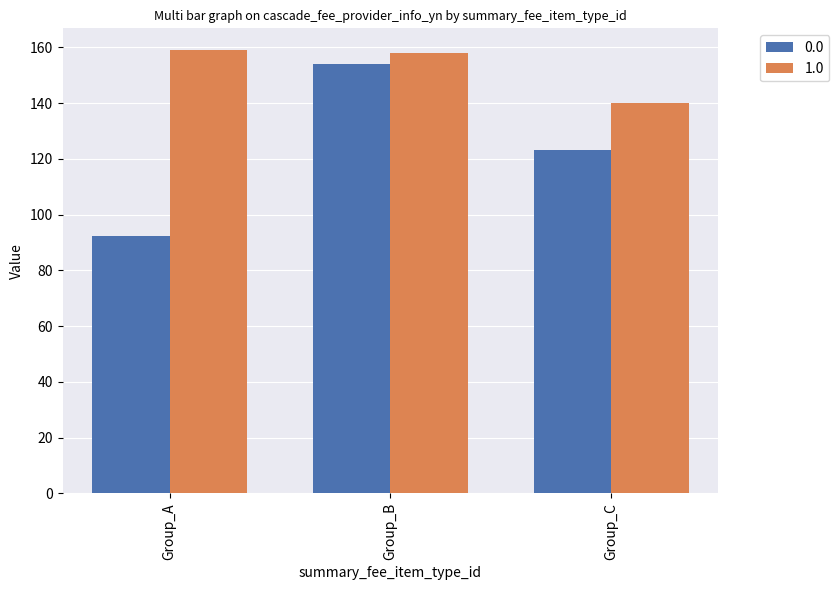

What is the difference between the highest and lowest values at Group_A?

66.5